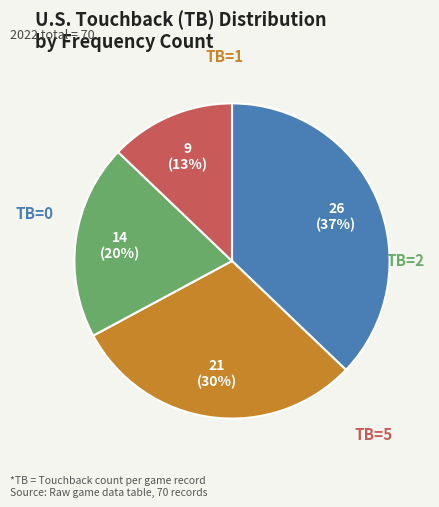

To the nearest percent, what is the average slice percentage?

25%